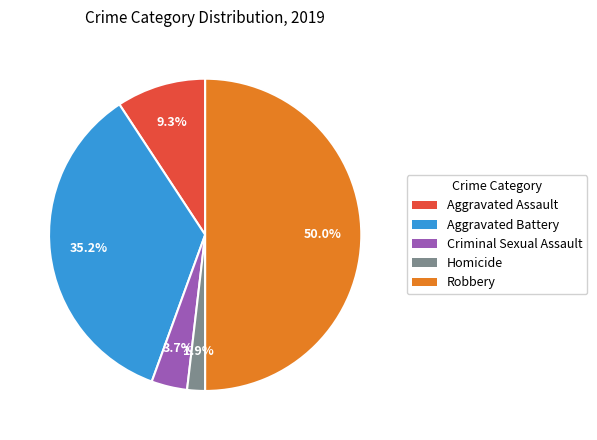

What is the largest slice in the pie chart?

Robbery